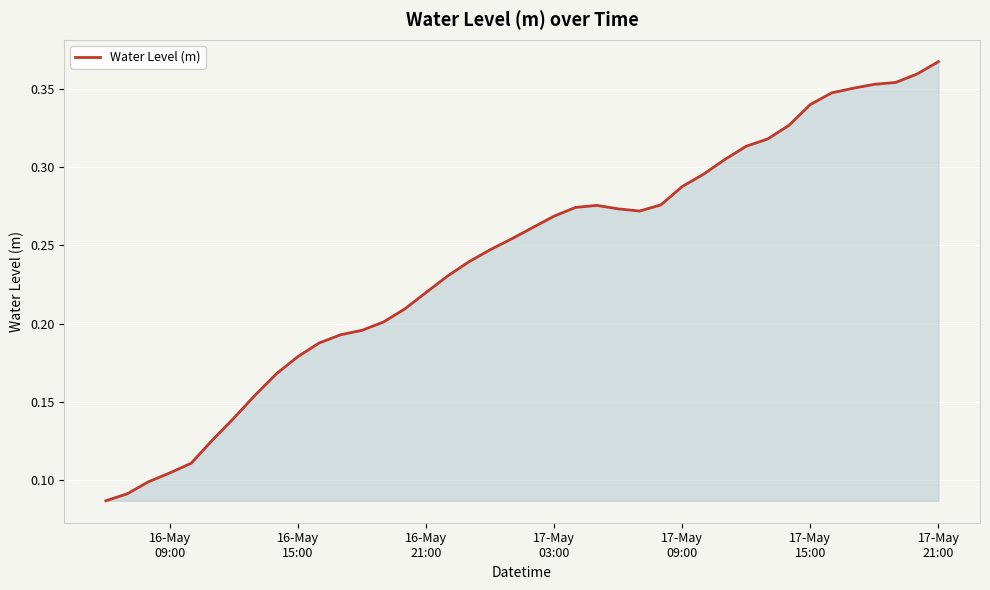

How many lines are shown in the chart?

1